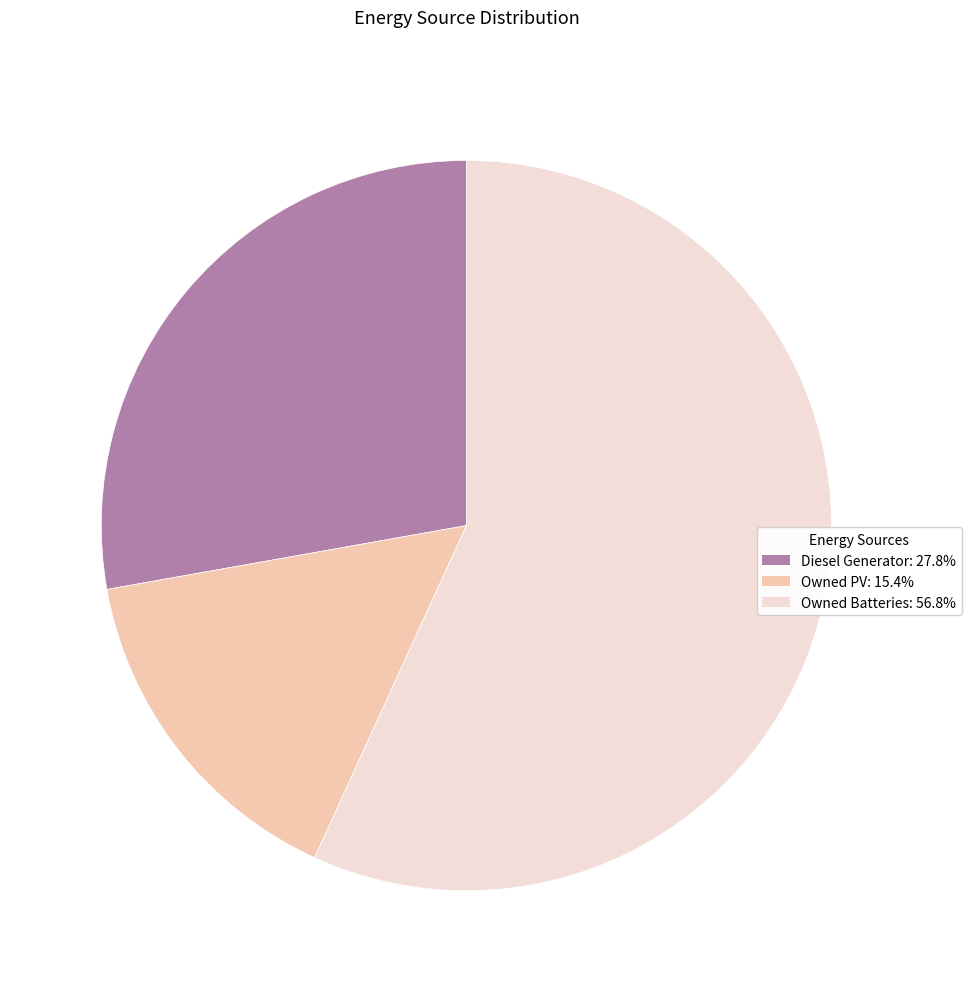

Which has a higher value, Diesel Generator or Owned Batteries?

Owned Batteries